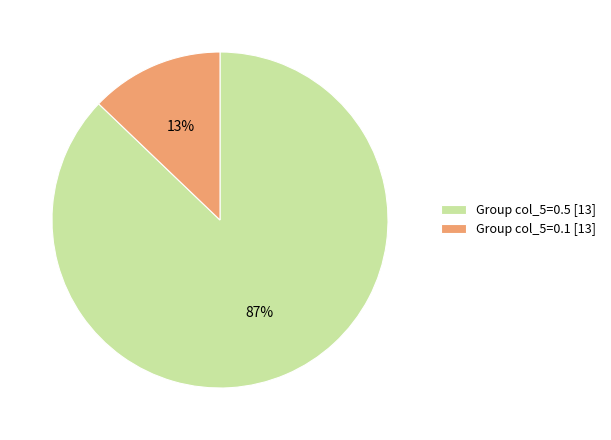

How many slices are in this pie chart?

2